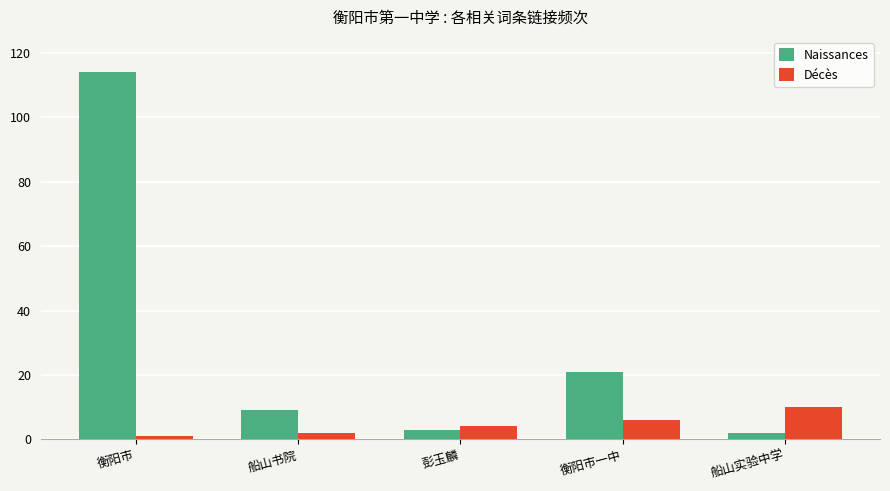

What is the value of the Décès bar at the 1st from the left?

1